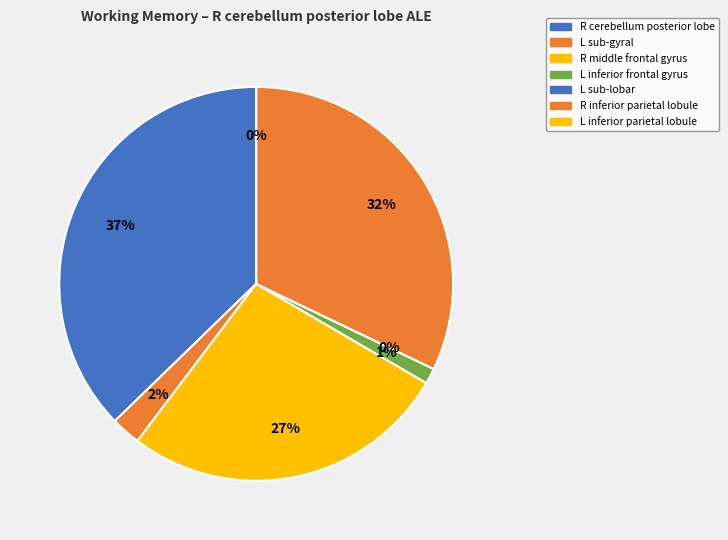

What percentage do R inferior parietal lobule and R middle frontal gyrus together represent?

59.0%